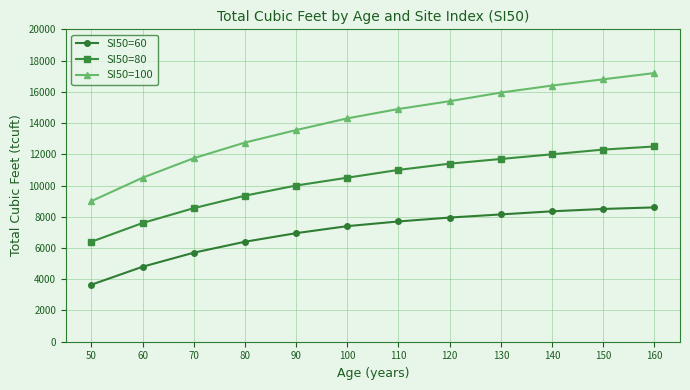

What is the value of the SI50=100 point at the 5th from the left?

13550